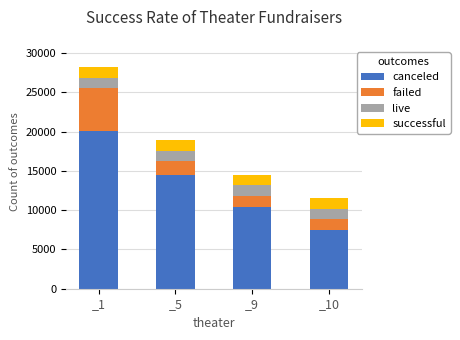

List the labels in order of canceled value, smallest first.

_10, _9, _5, _1